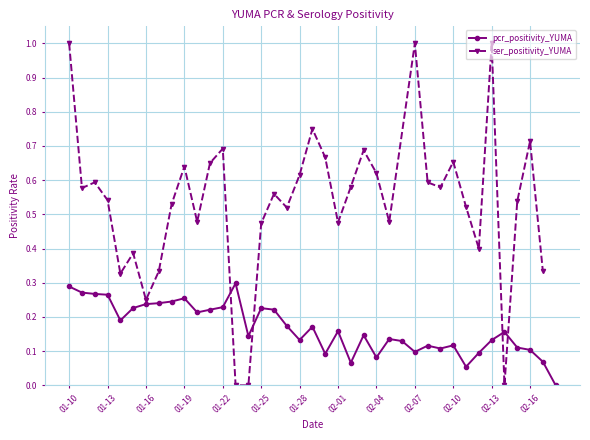

The pcr_positivity_YUMA series shows 0.1 at 02-07. True or false?

True